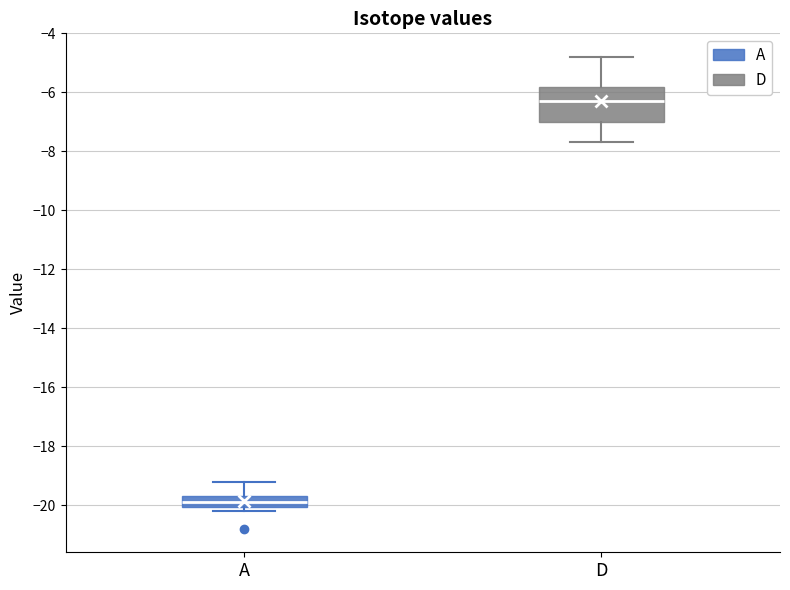

Which box has the highest median line?

D